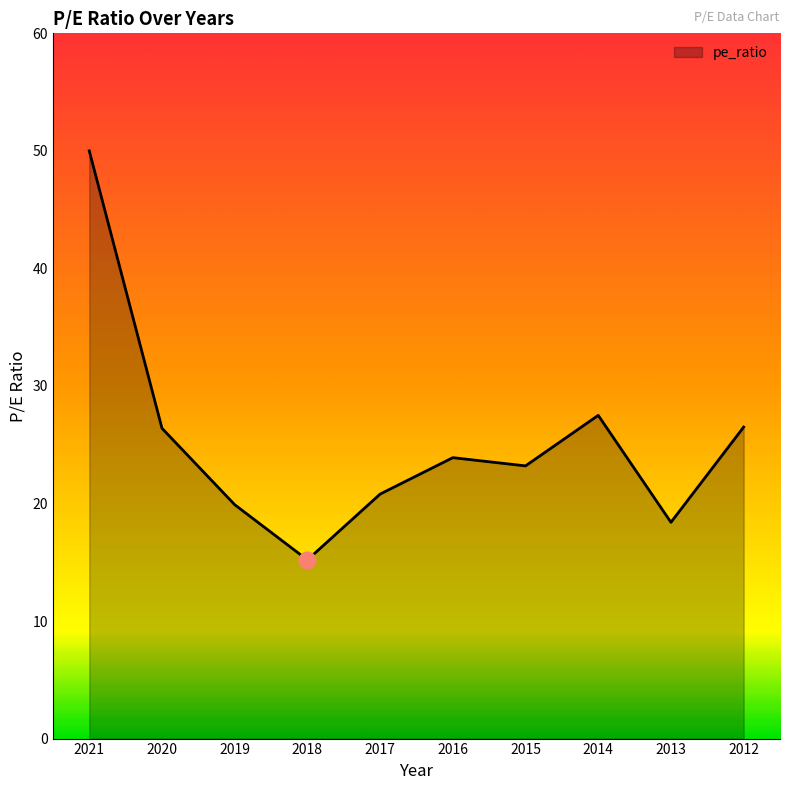

Does the chart have visible grid lines?

No